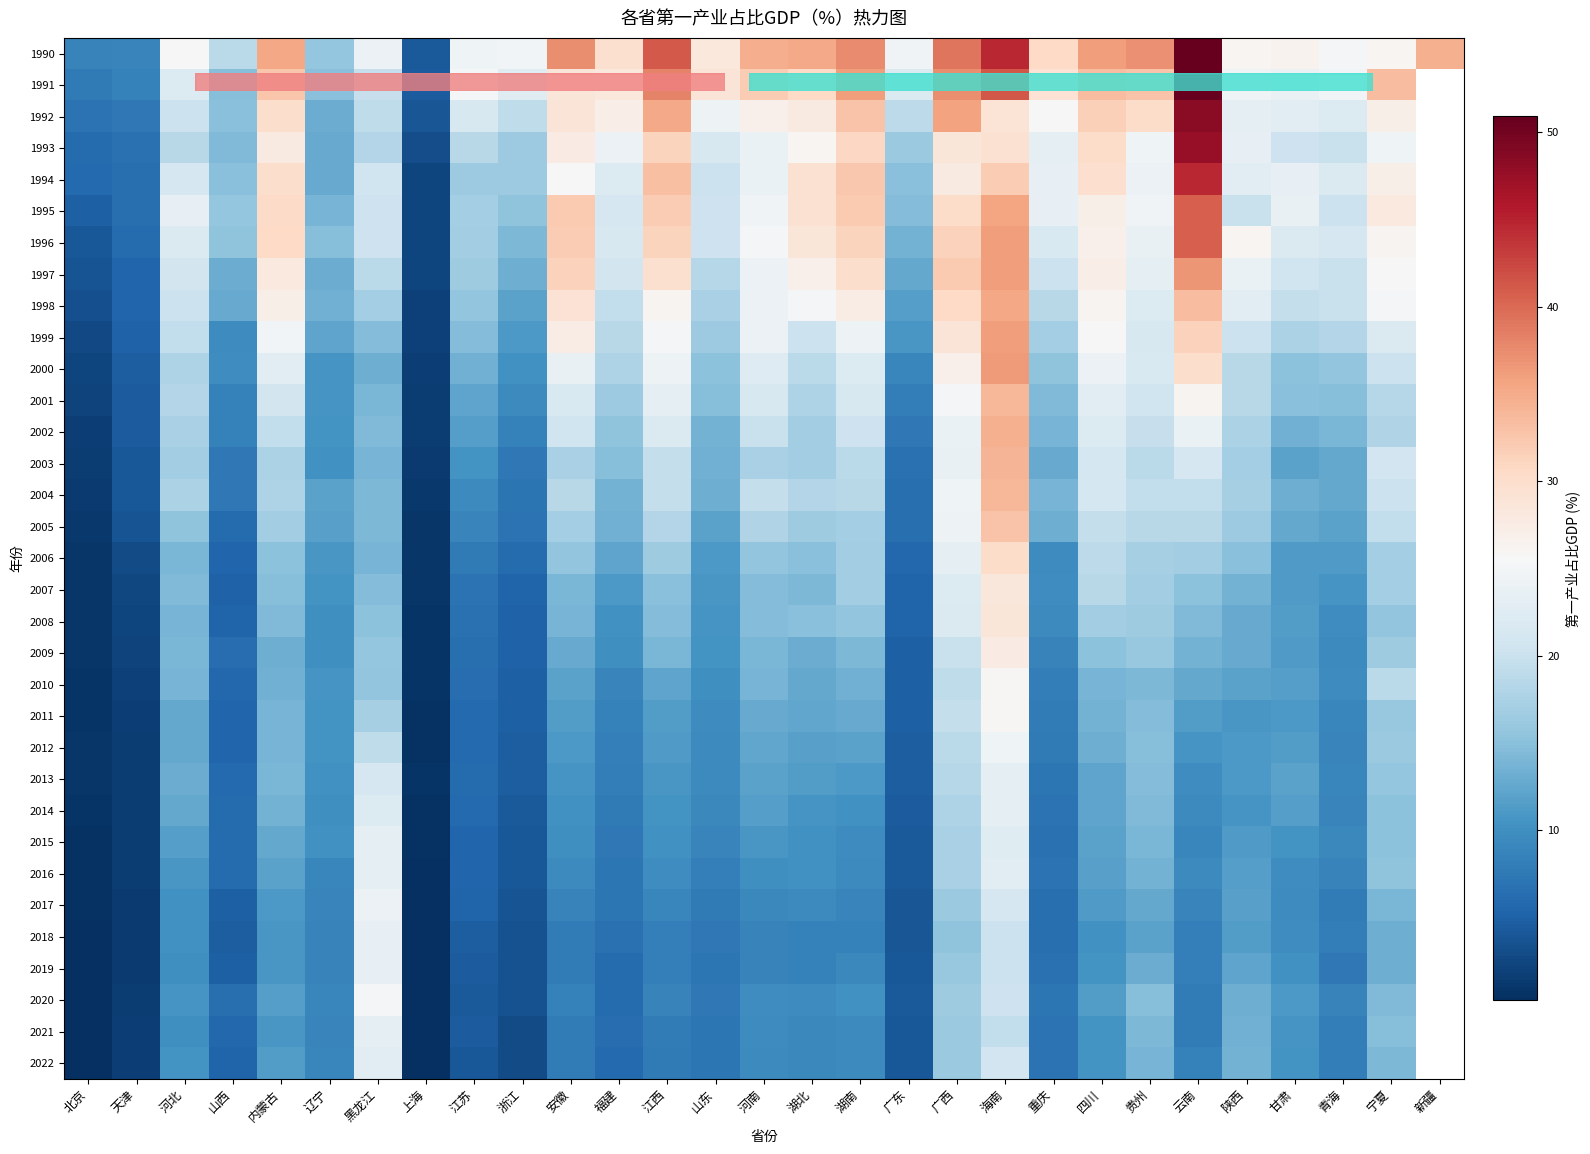

Which series has the largest range (max minus min)?

1990